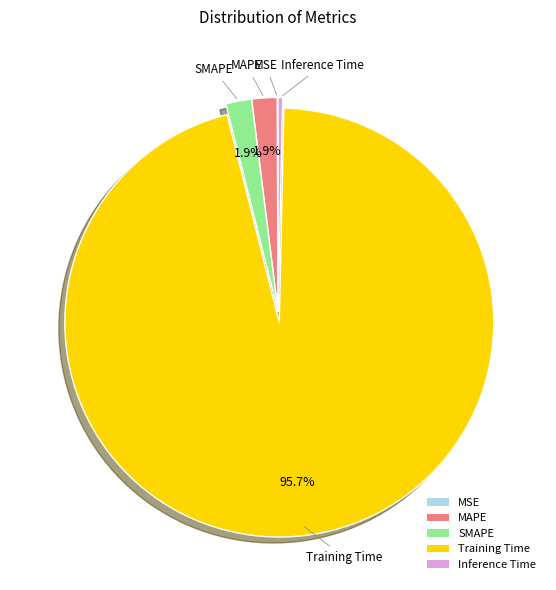

Is there a majority slice in this chart?

Yes